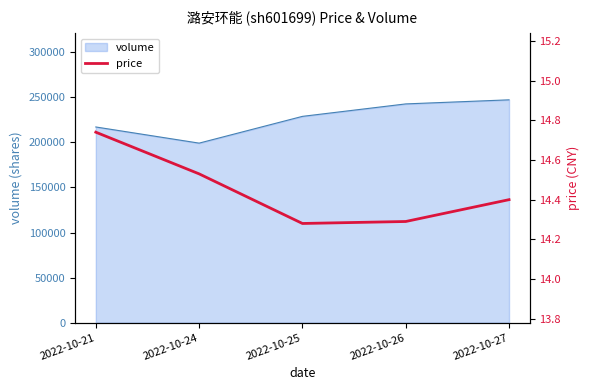

Reading left to right, what are all the values shown in this chart?

2022-10-21=14.7	2022-10-24=14.5	2022-10-25=14.3	2022-10-26=14.3	2022-10-27=14.4